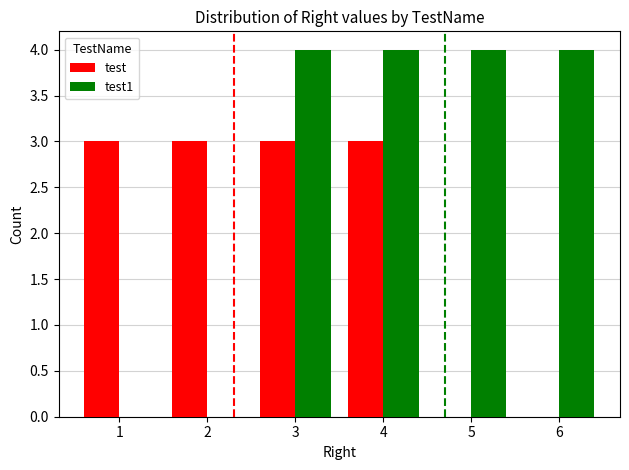

The test1 series shows 2 at 4. True or false?

False